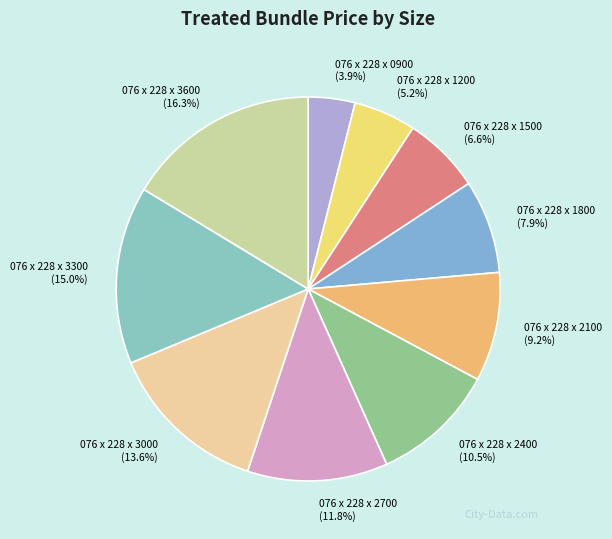

Which has a higher value, 076 x 228 x 1800 or 076 x 228 x 1200?

076 x 228 x 1800